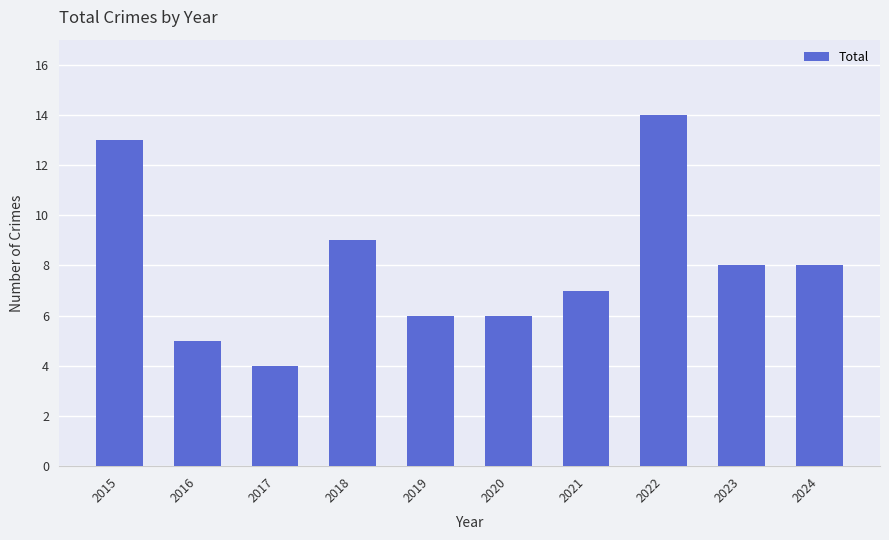

The chart shows a value of 6 at 2017. True or false?

False